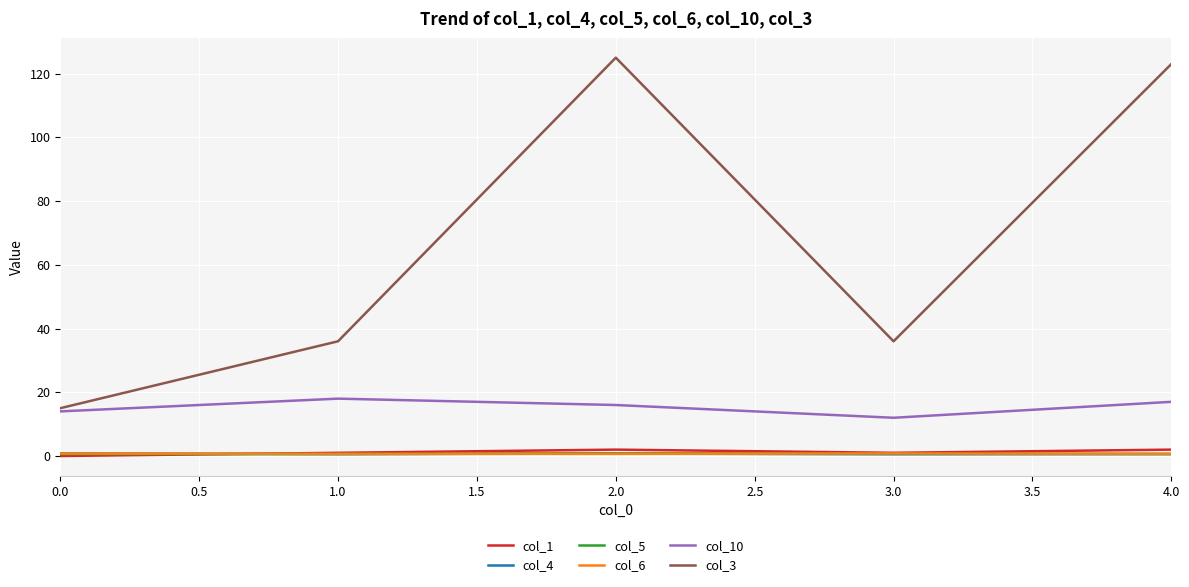

Which label corresponds to the largest value in the chart?

2.0